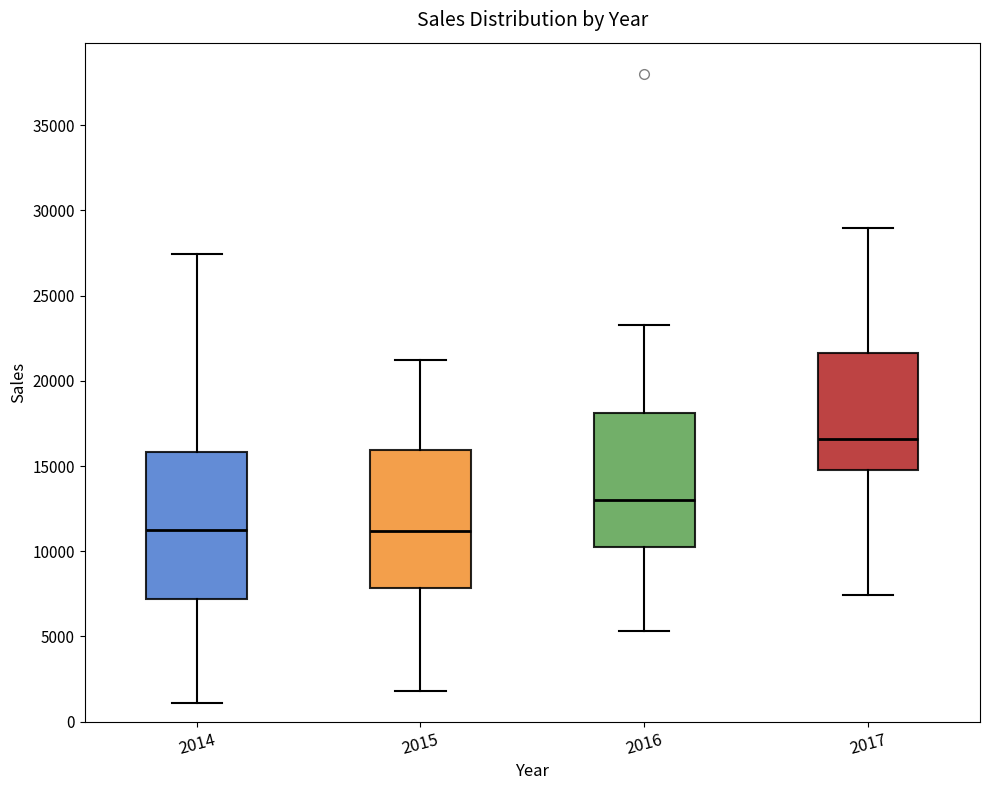

Reading left to right, read every box against the y-axis: the position of its median line, the range the box covers, and the ends of its whiskers. The values are not printed on the chart, so give them approximately, as read against the axis.

2014: median 11500, box 7000 to 16000, whiskers 1000 to 27500
2015: median 11000, box 8000 to 16000, whiskers 2000 to 21000
2016: median 13000, box 10000 to 18000, whiskers 5500 to 23500
2017: median 16500, box 15000 to 21500, whiskers 7500 to 29000